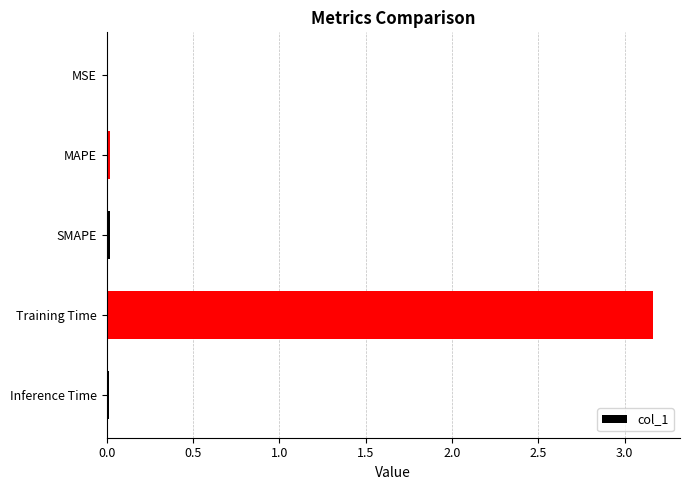

Are the bars grouped side by side (vs. stacked)?

No